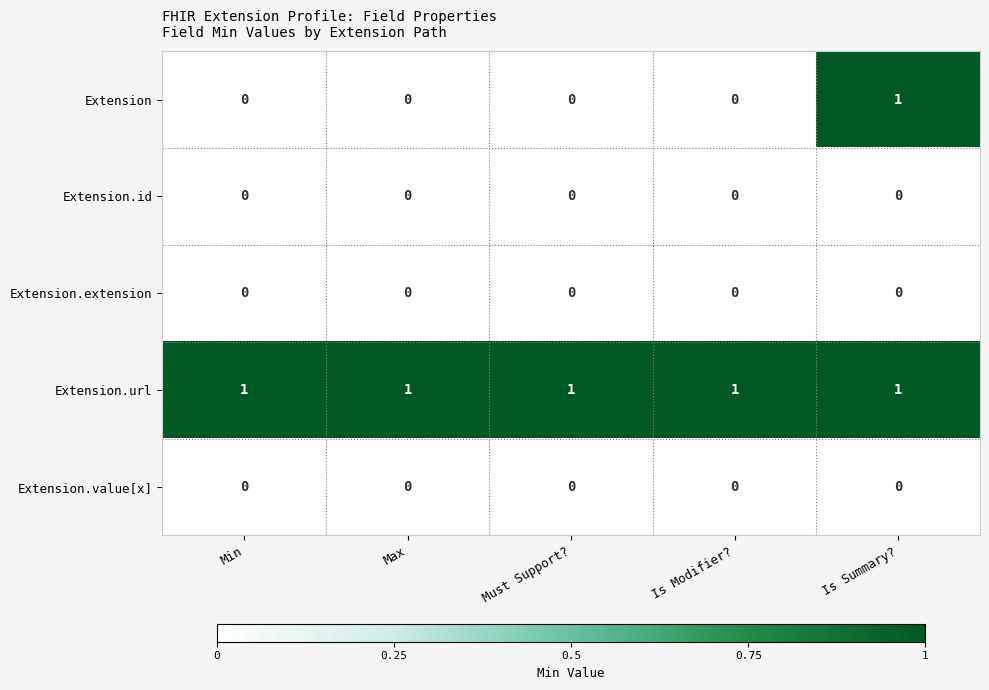

At which label does Extension reach its peak?

Is Summary?